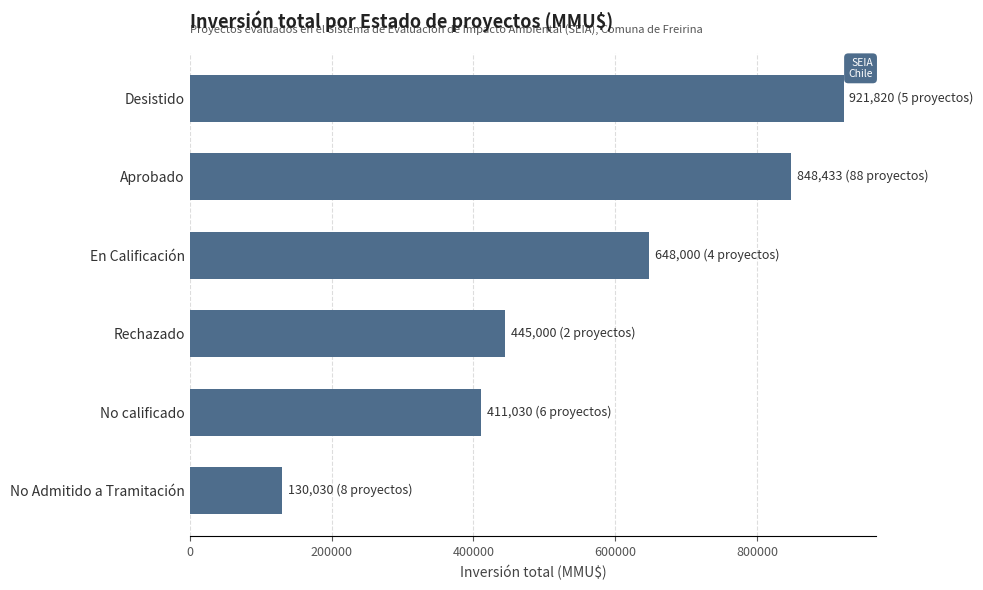

Reading top to bottom, transcribe all the data shown in this chart.

921820	848433	648000	445000	411030	130030